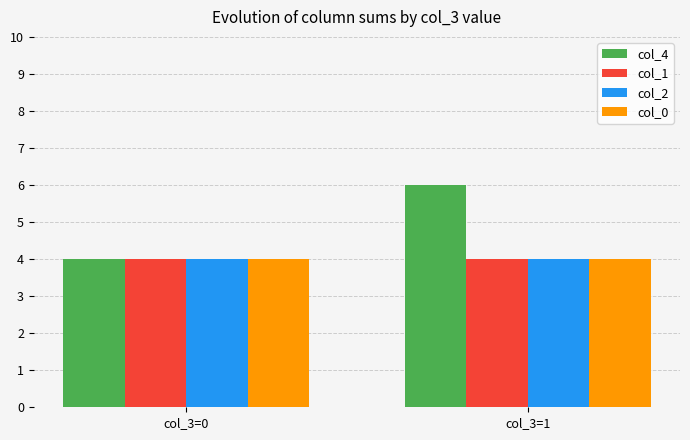

Reading left to right, what are all the values shown in this chart?

col_4: col_3=0=4	col_3=1=6
col_1: col_3=0=4	col_3=1=4
col_2: col_3=0=4	col_3=1=4
col_0: col_3=0=4	col_3=1=4